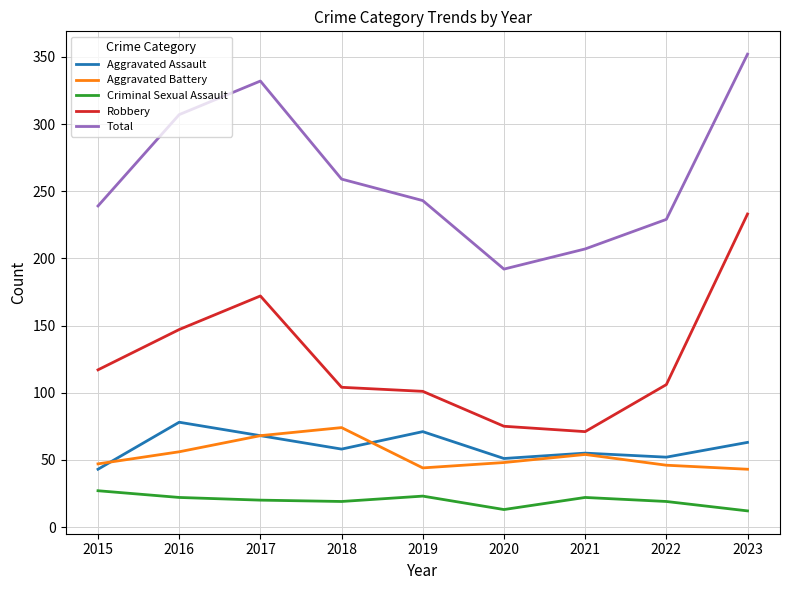

What is the approximate value of Criminal Sexual Assault at 2019?

23